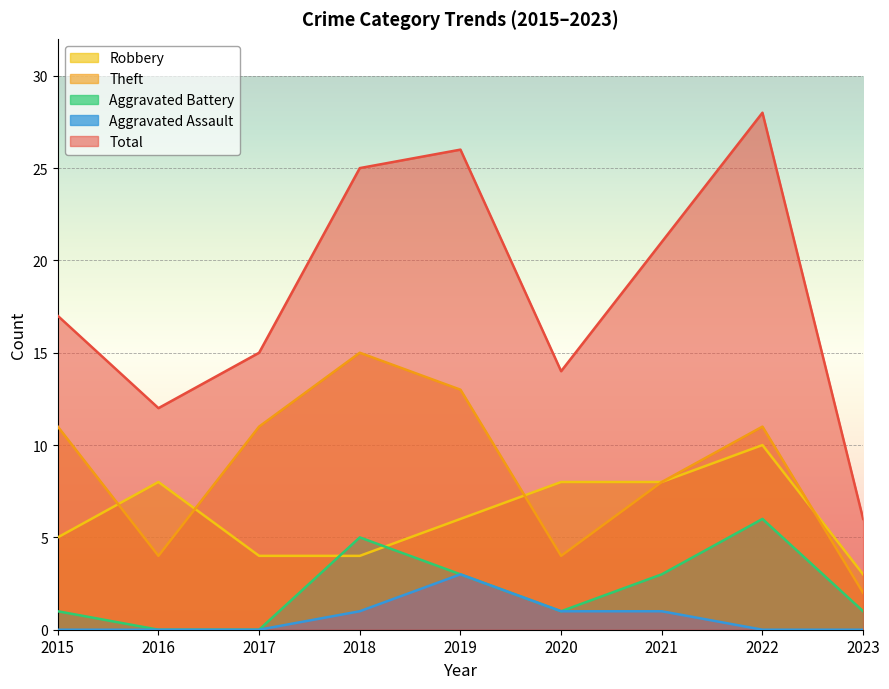

At which label does Theft reach its minimum?

2023